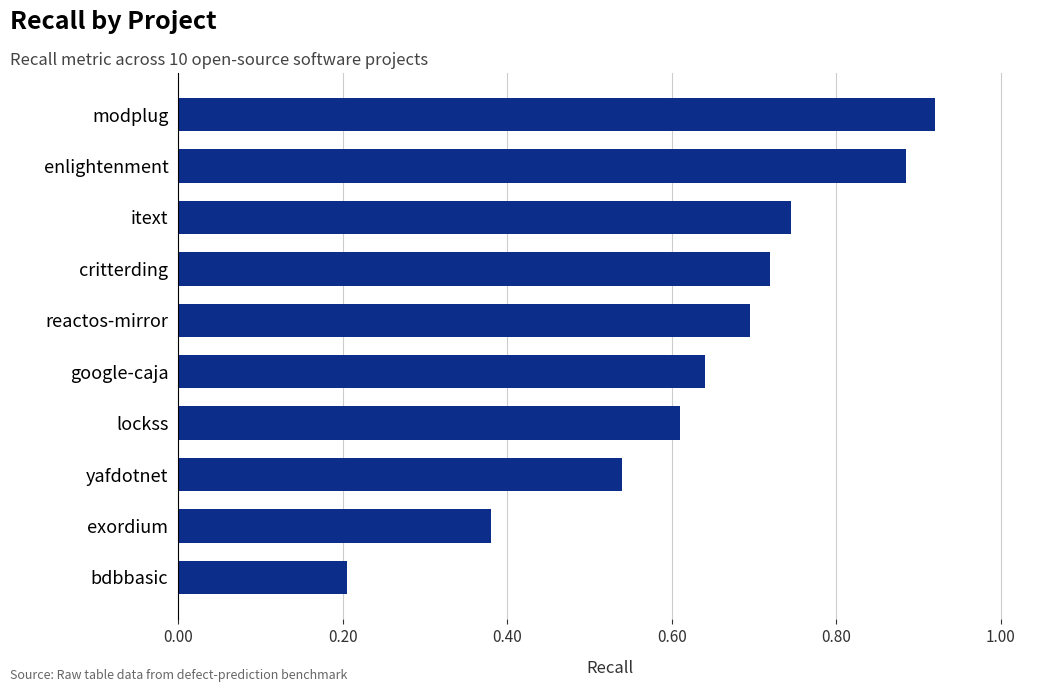

Are the bars horizontal?

Yes